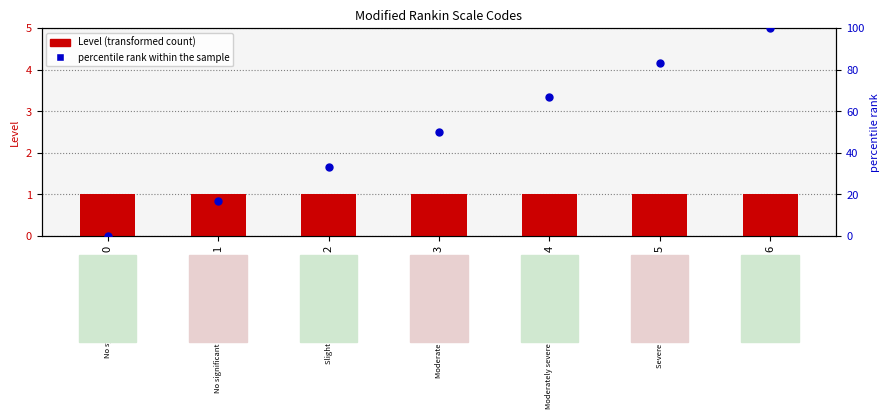

At how many categories does at least one series exceed 26?

5